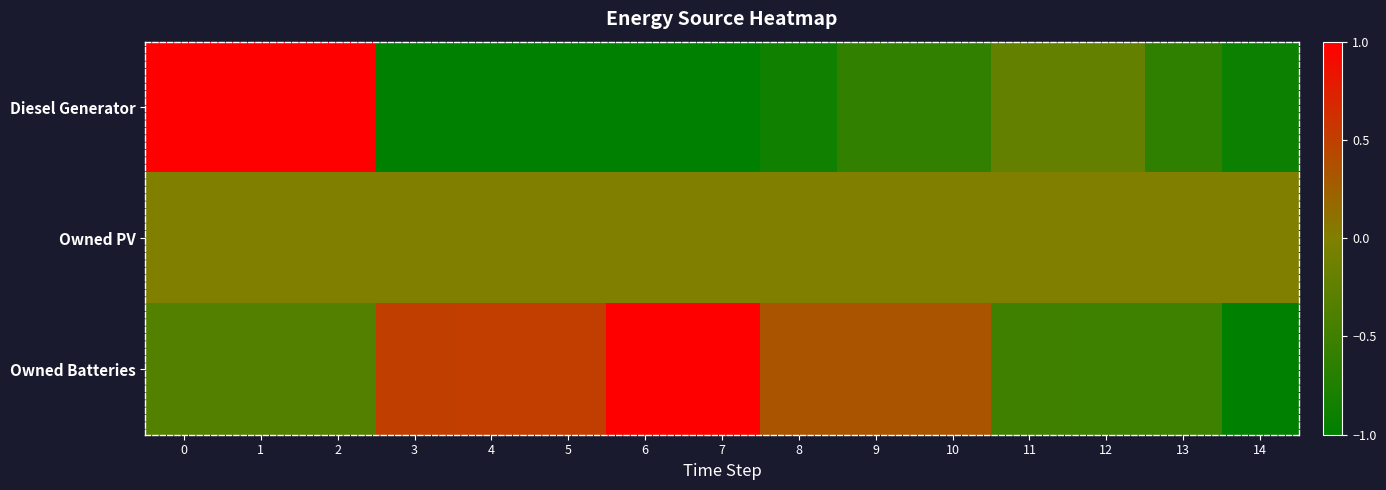

Reading left to right, extract all data points from this chart.

Diesel Generator: 0=1.0	1=1.0	2=1.0	3=-1.0	4=-1.0	5=-1.0	6=-1.0	7=-1.0	8=-0.9	9=-0.6	10=-0.6	11=-0.2	12=-0.2	13=-0.6	14=-0.9
Owned PV: 0=0.0	1=0.0	2=0.0	3=0.0	4=0.0	5=0.0	6=0.0	7=0.0	8=0.0	9=0.0	10=0.0	11=0.0	12=0.0	13=0.0	14=0.0
Owned Batteries: 0=-0.3	1=-0.3	2=-0.3	3=0.5	4=0.5	5=0.5	6=1.0	7=1.0	8=0.3	9=0.3	10=0.3	11=-0.5	12=-0.5	13=-0.5	14=-1.0